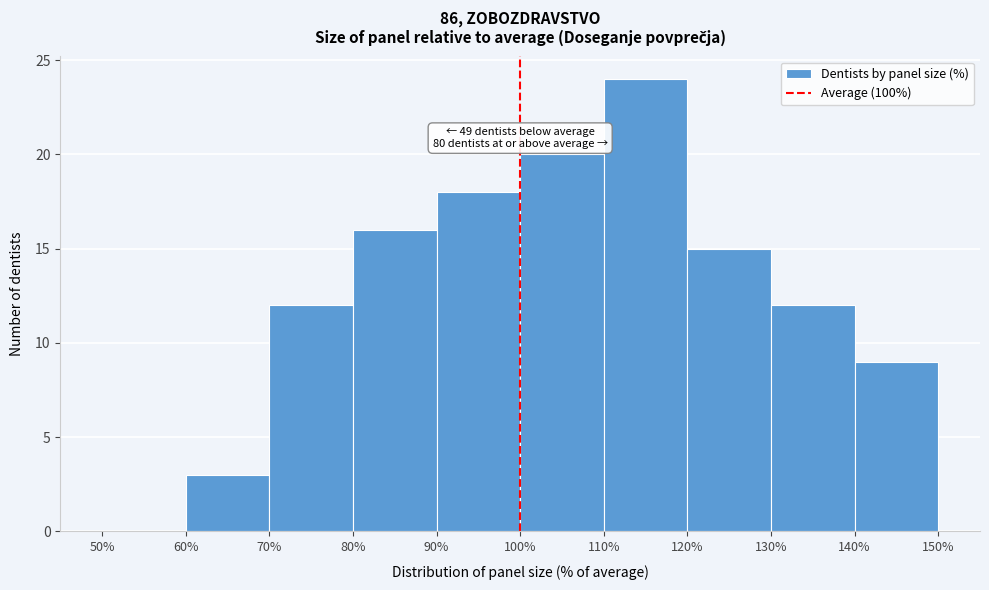

Which range on the x-axis has the tallest bar?

110% to 120%